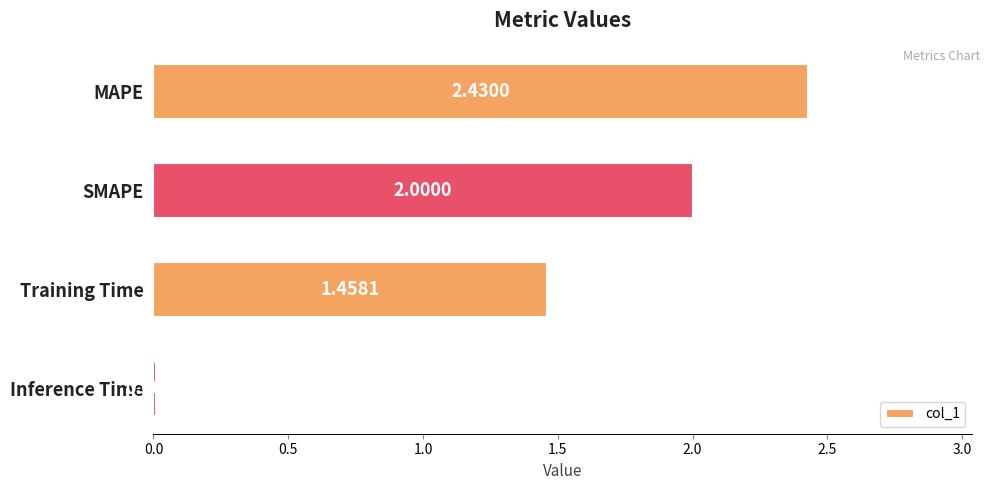

Where is the data nearest to the value 1?

Training Time